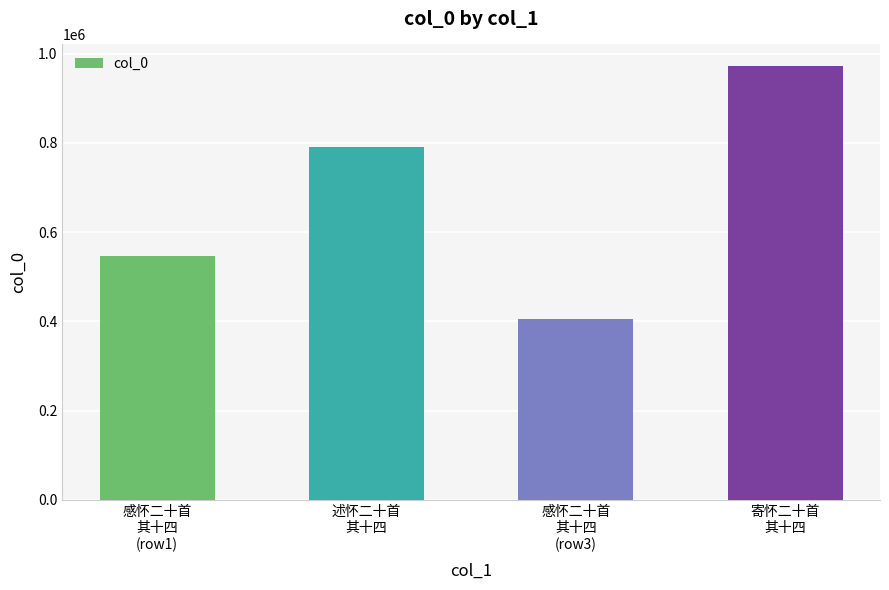

Does the chart contain any negative values?

No